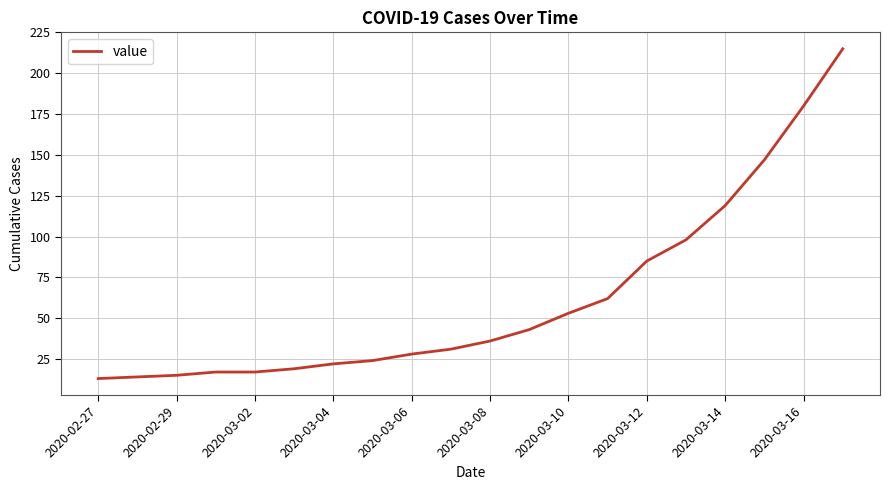

What is the minimum value shown in the chart?

13